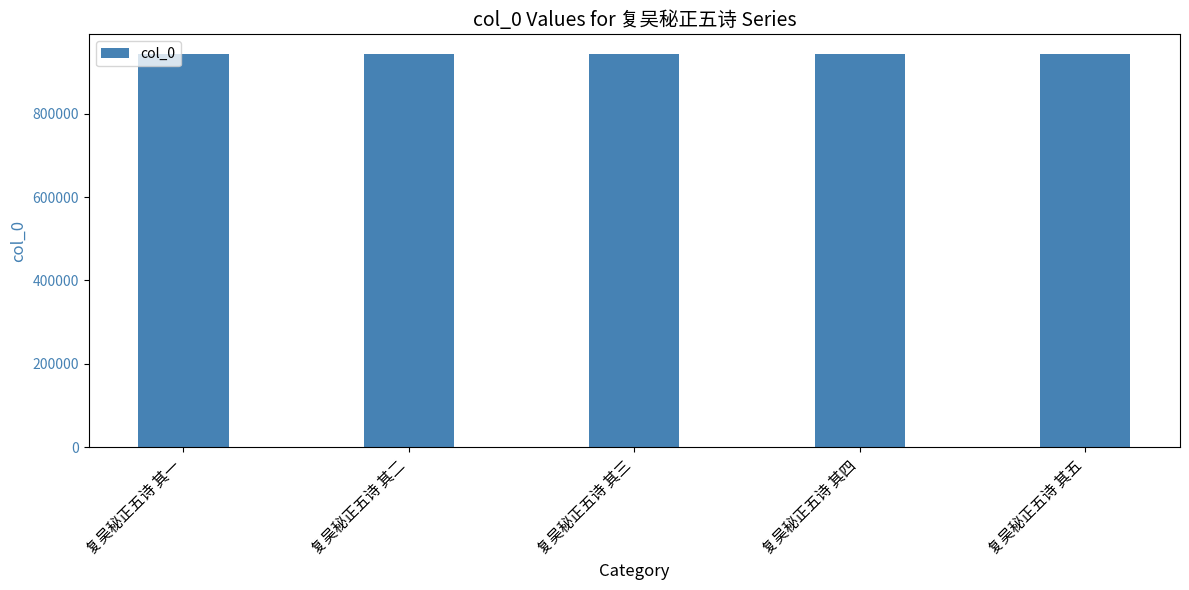

How many categories are shown in the chart?

5